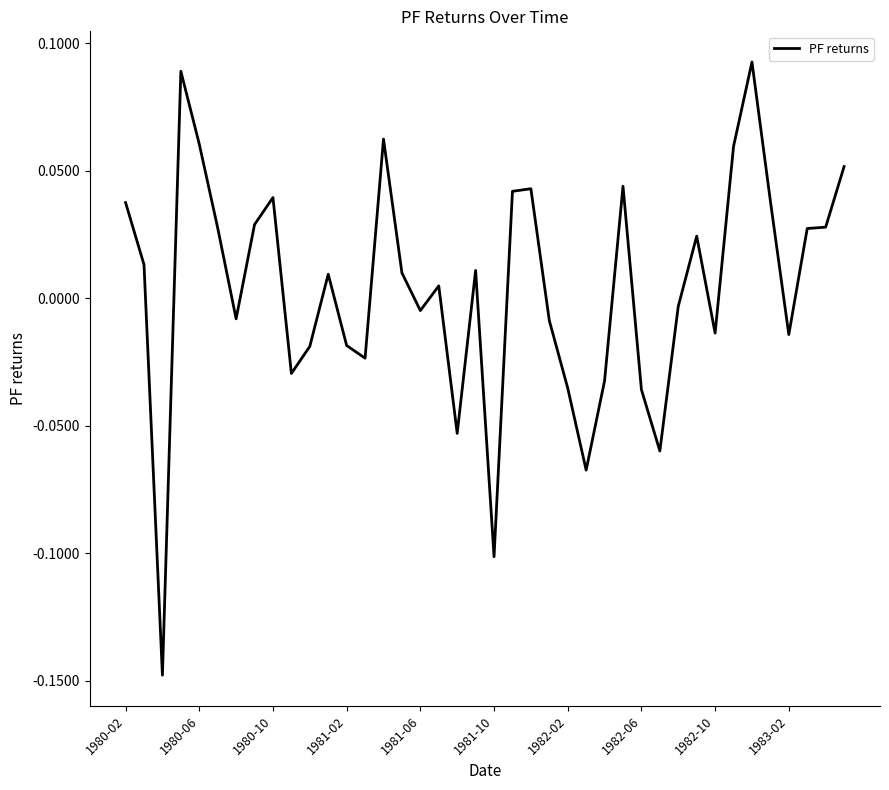

The chart shows a value of 0.0 at 1980-06. True or false?

False